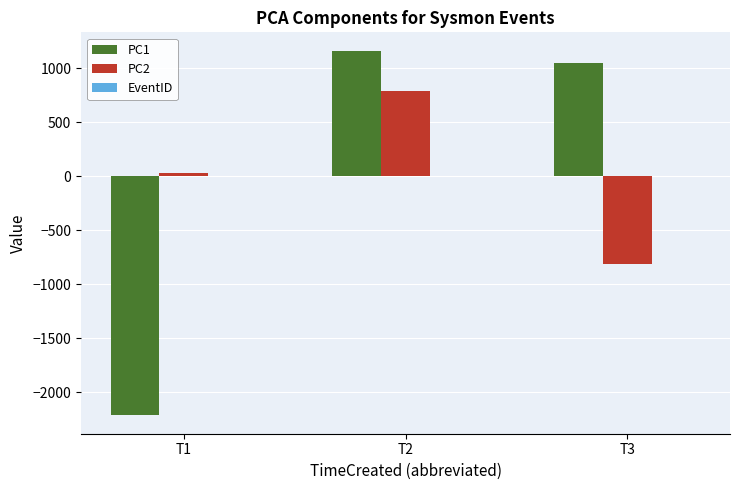

Which category has the highest value in the PC2 series?

T2